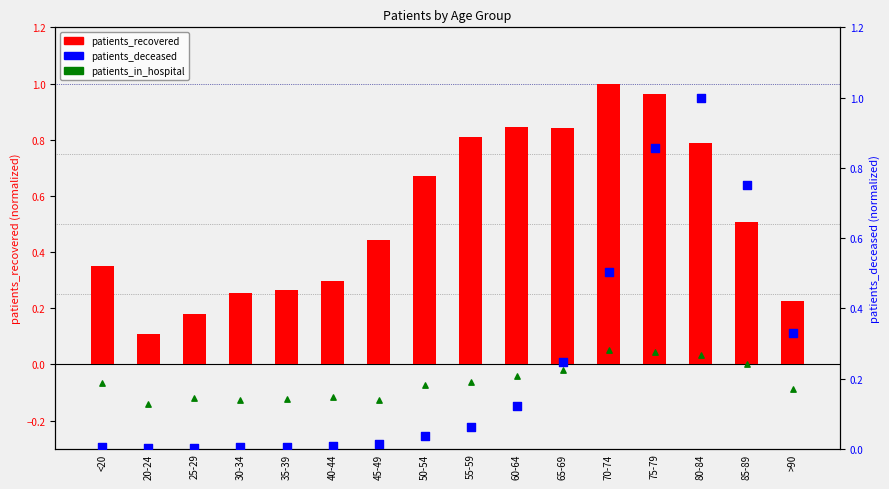

What are all the series names shown in the legend?

patients_recovered, patients_in_hospital, patients_deceased